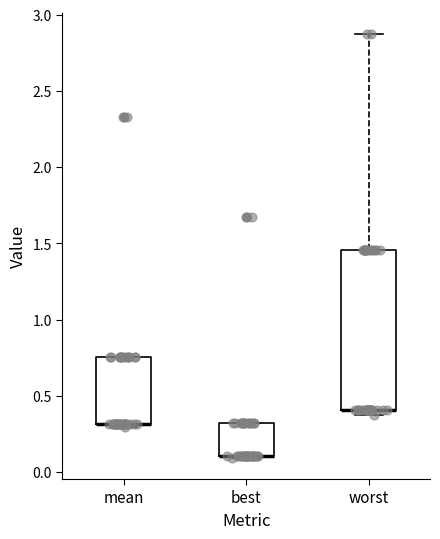

Where is the upper edge of the box for best on the y-axis? The values are not printed on the chart, so give them approximately, as read against the axis.

0.30